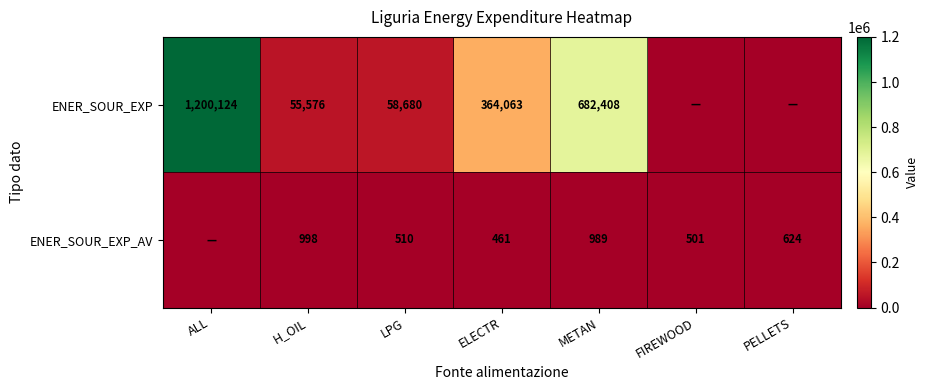

Is the value of ENER_SOUR_EXP_AV at PELLETS greater than the value of ENER_SOUR_EXP at H_OIL?

No